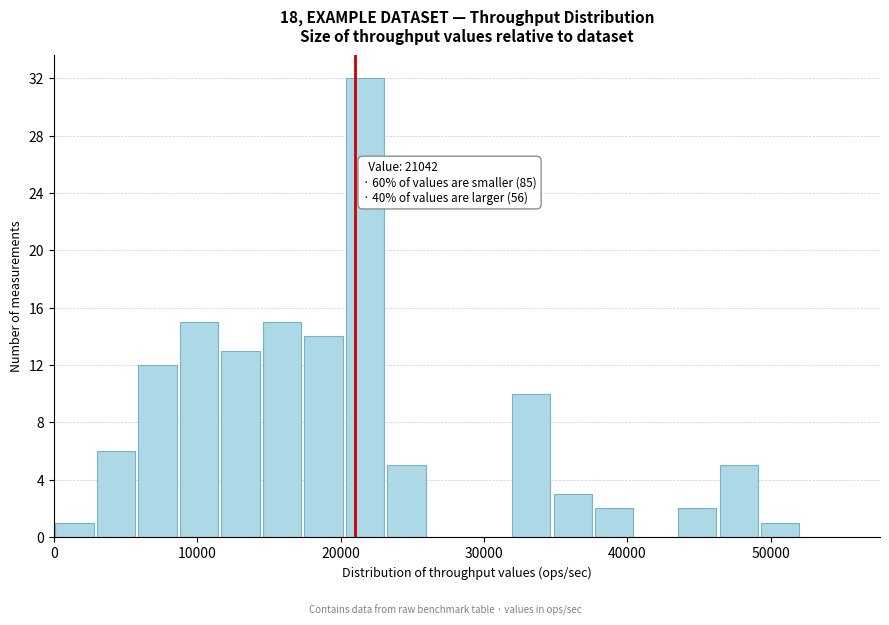

Read against the x-axis, roughly where is the centre of the tallest bar?

22000